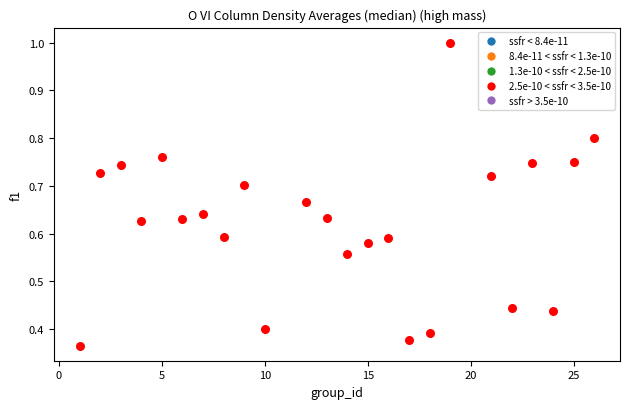

What is the range of X values (max minus min)?

25.0